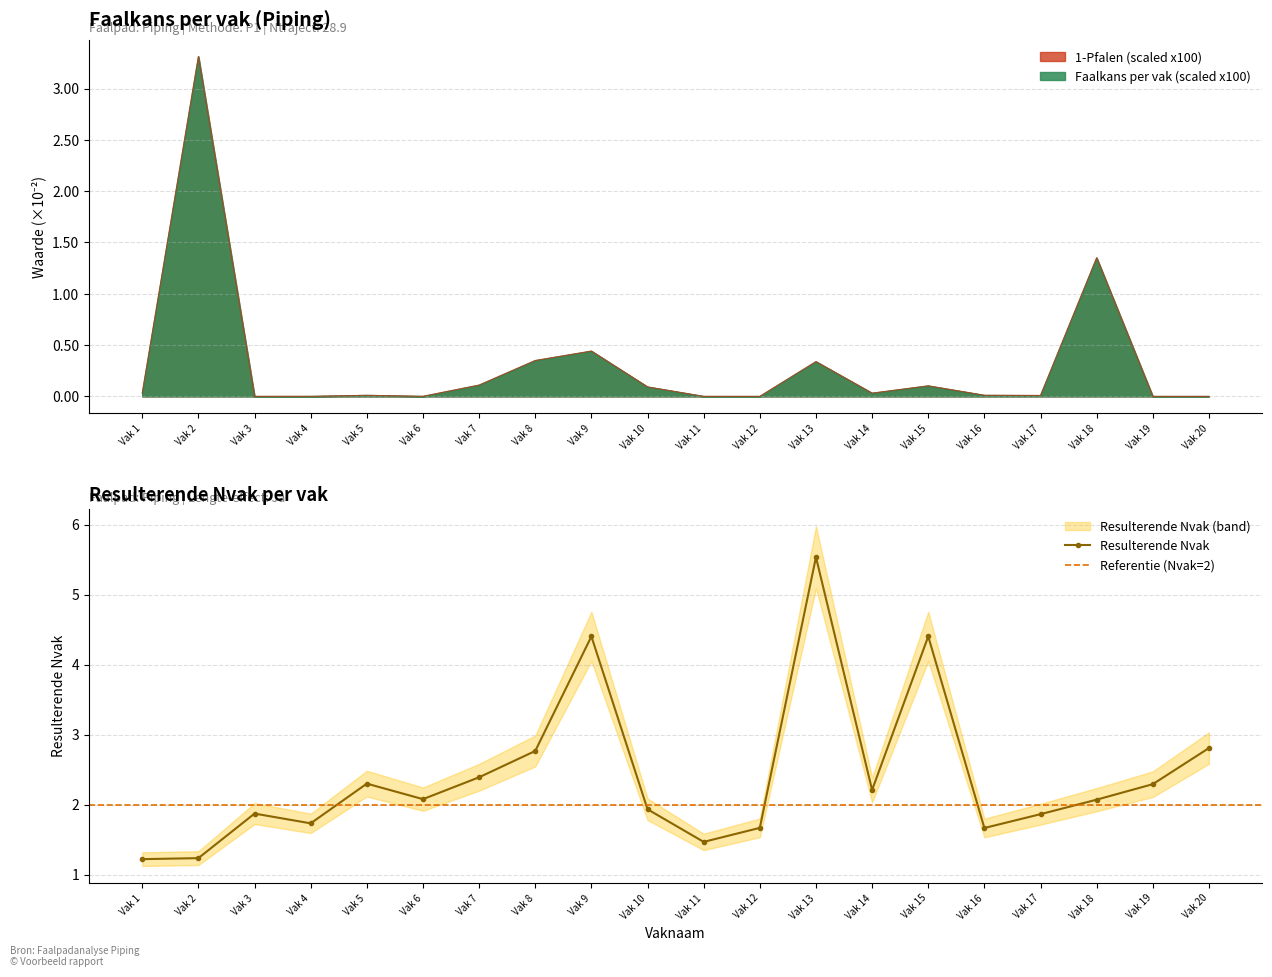

Which series has the widest spread of values?

Resulterende Nvak